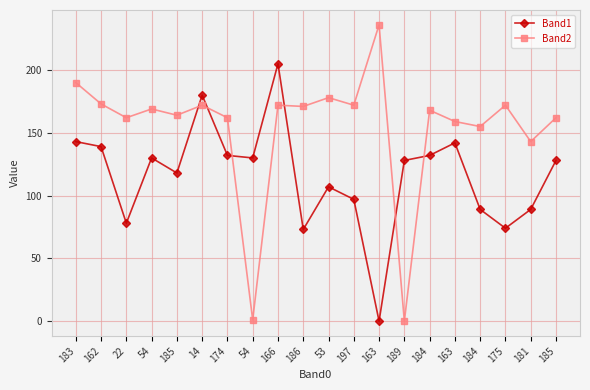

Is this an area chart (filled region under the line)?

No